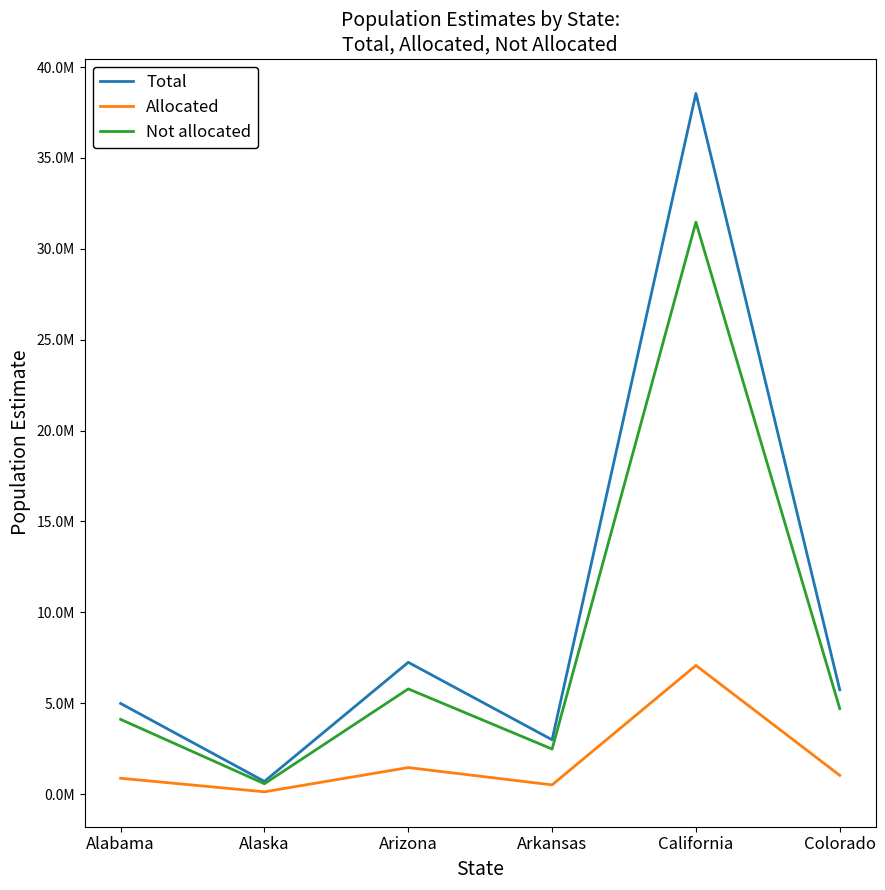

What are all the series names shown in the legend?

Total, Allocated, Not allocated